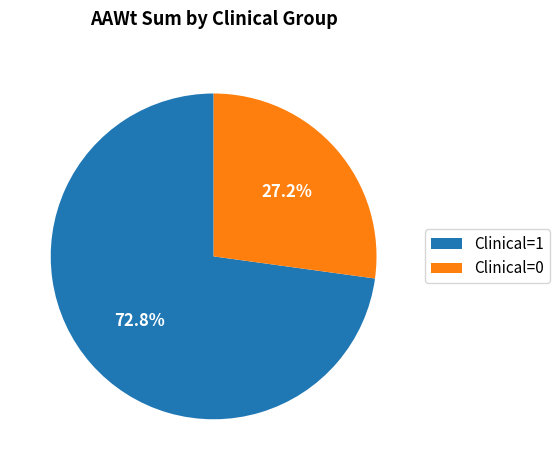

What is the total percentage of Clinical=1 and Clinical=0?

100.0%